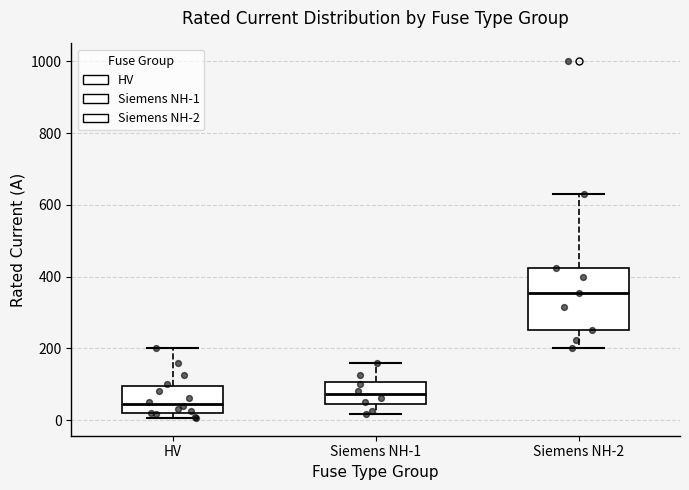

Reading left to right, read every box against the y-axis: the position of its median line, the range the box covers, and the ends of its whiskers. The values are not printed on the chart, so give them approximately, as read against the axis.

HV: median 40, box 20 to 100, whiskers 0 to 200
Siemens NH-1: median 80, box 40 to 100, whiskers 20 to 160
Siemens NH-2: median 360, box 260 to 420, whiskers 200 to 640